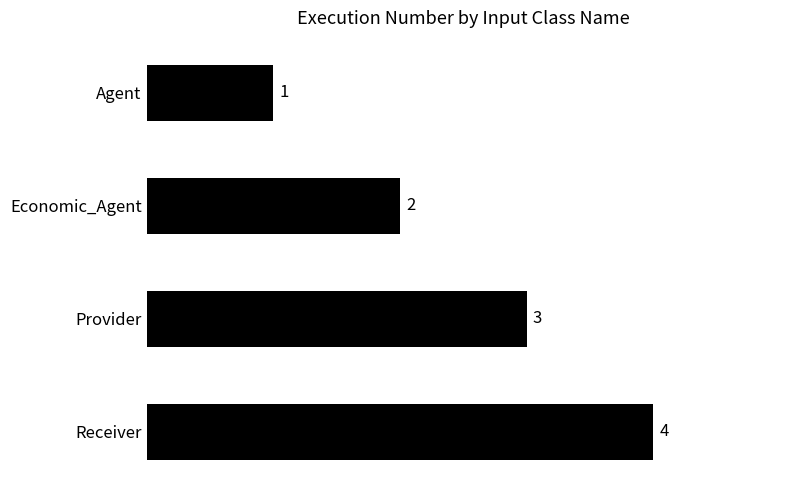

What is the difference between the maximum and minimum values?

3